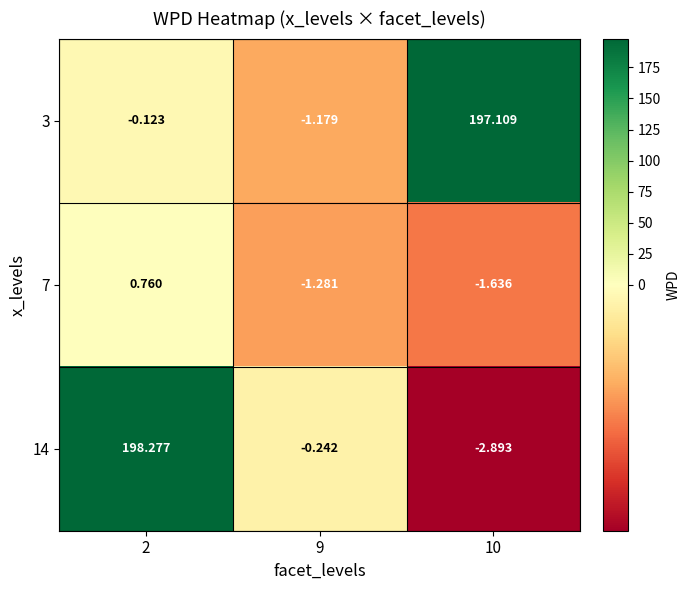

Is the value of 7 at 10 greater than the value of 3 at 10?

No